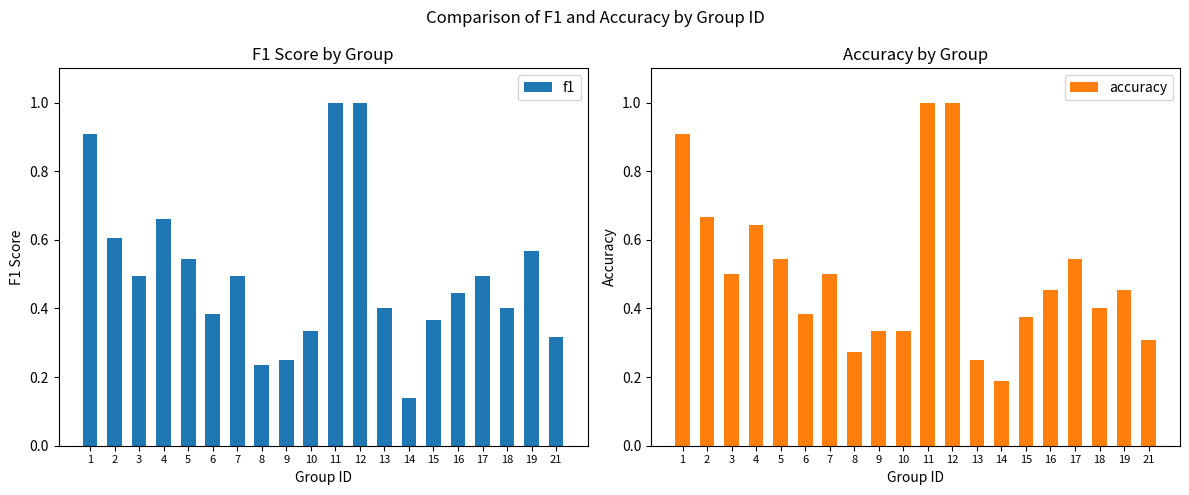

What is the lowest value of the f1 series?

0.1